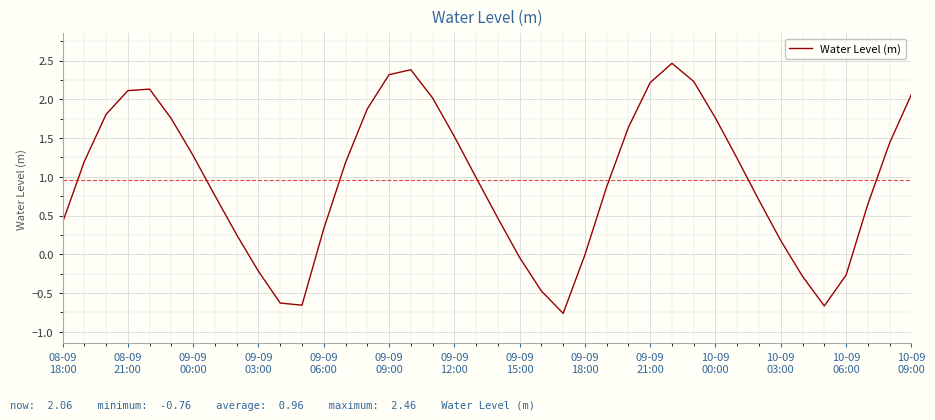

What is the maximum value shown in the chart?

2.5